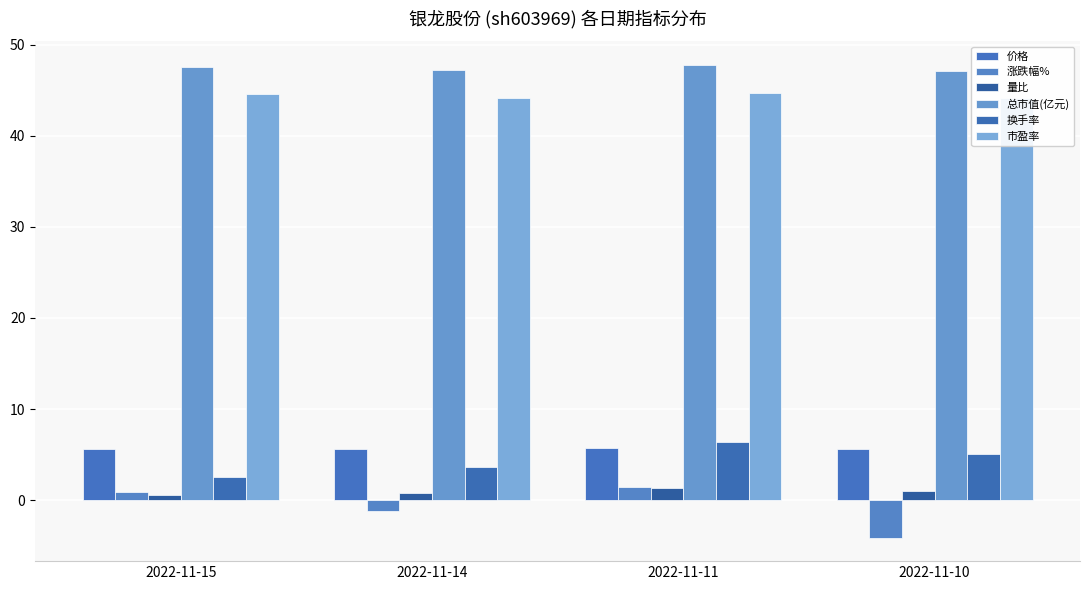

What is the difference between the highest and lowest values at 2022-11-15?

47.0